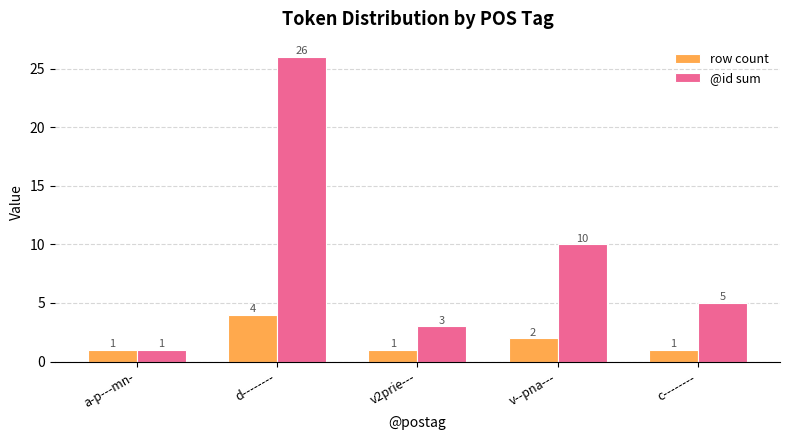

What are all the series names shown in the legend?

row count, @id sum